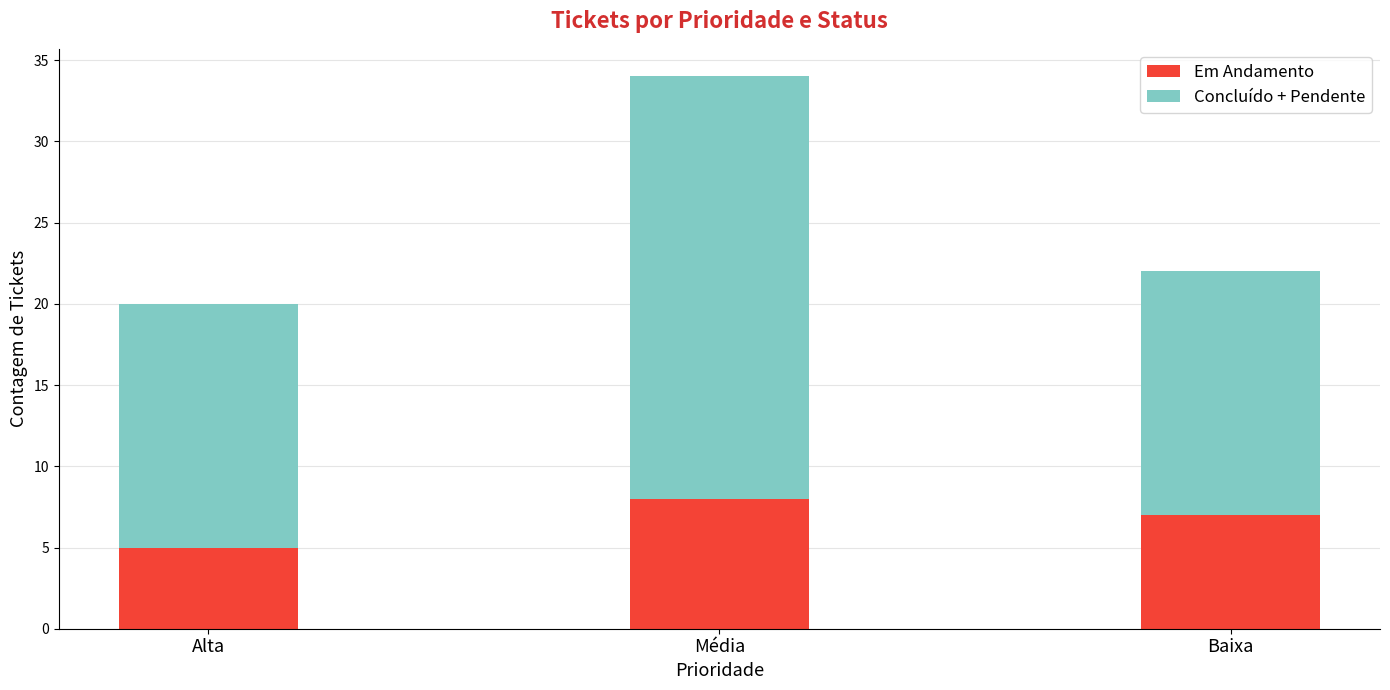

What is the difference between the maximum and minimum values in the Em Andamento series?

3